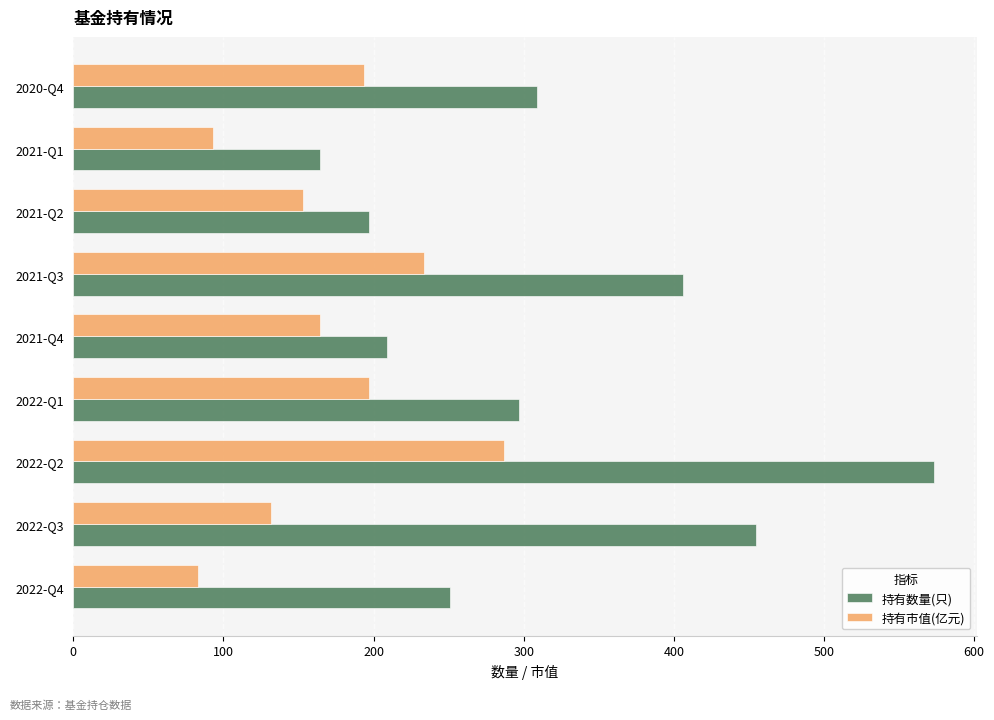

At which label is 持有数量(只) closest to 368?

2021-Q3